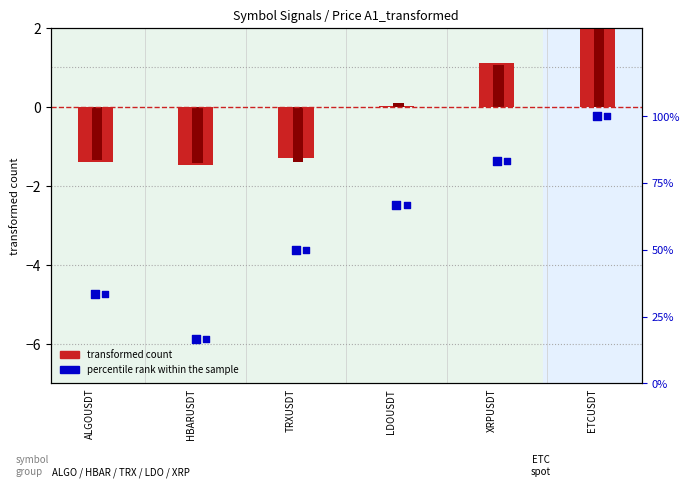

At which category is the sum across all series the highest?

ETCUSDT